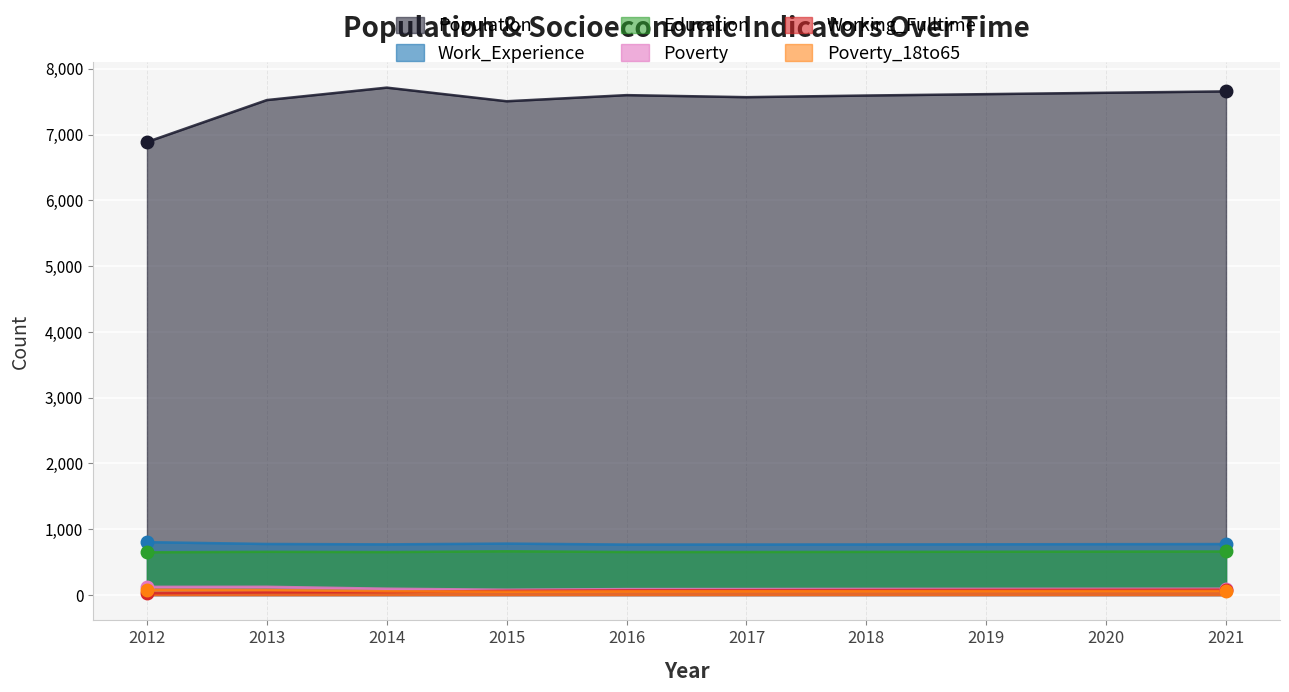

Is the value of Work_Experience at 2014 greater than the value of Working_Fulltime at 2019?

Yes